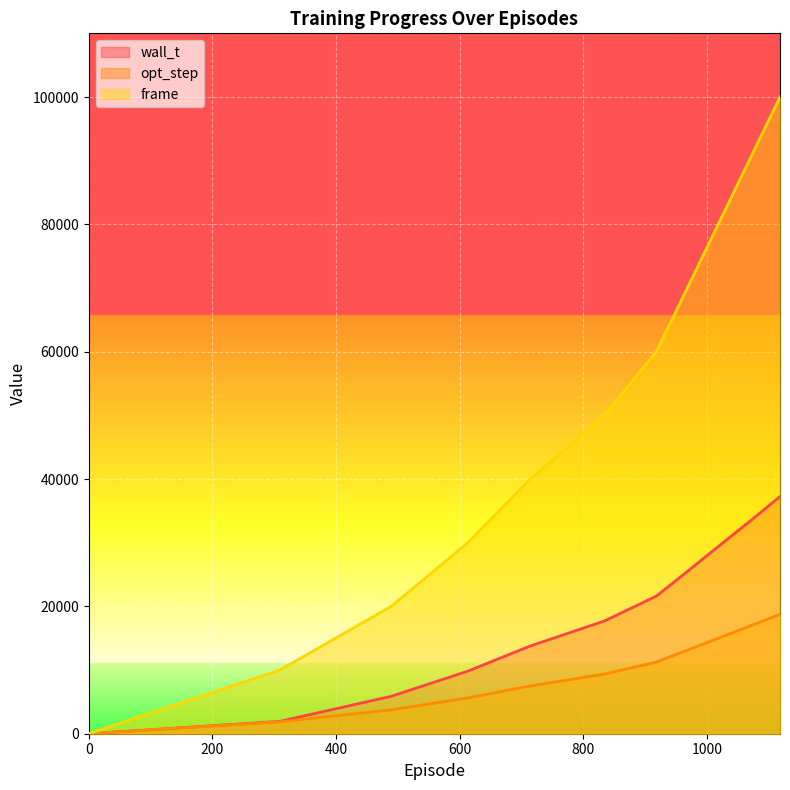

What is the sum of all frame values?

550000